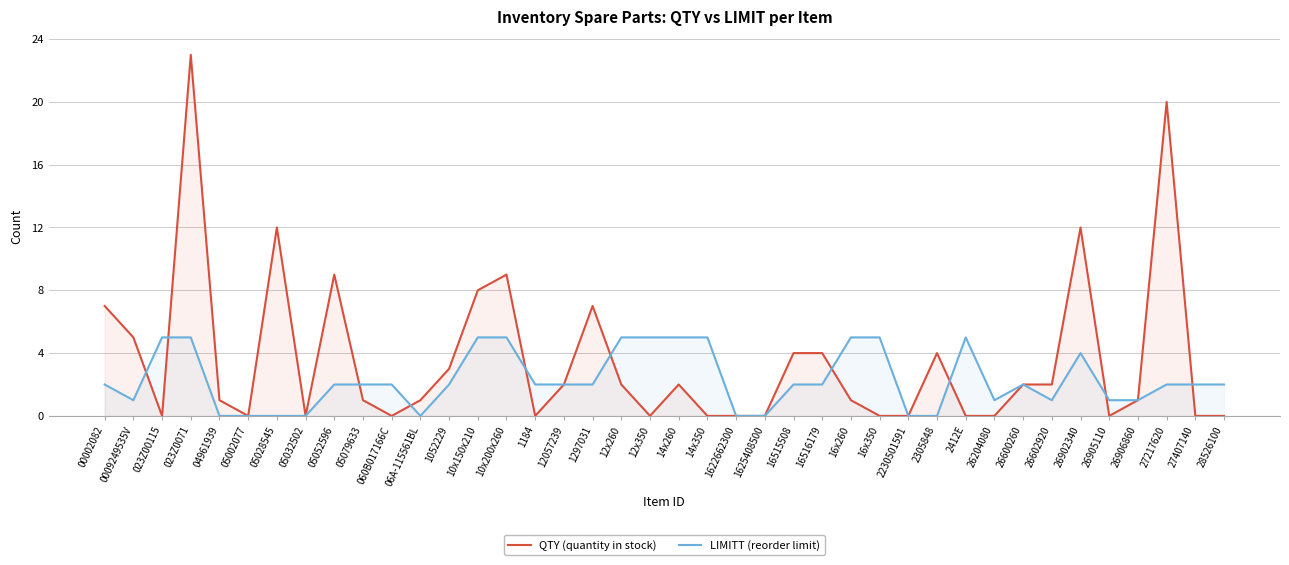

Which label corresponds to the smallest value in the chart?

023Z00115